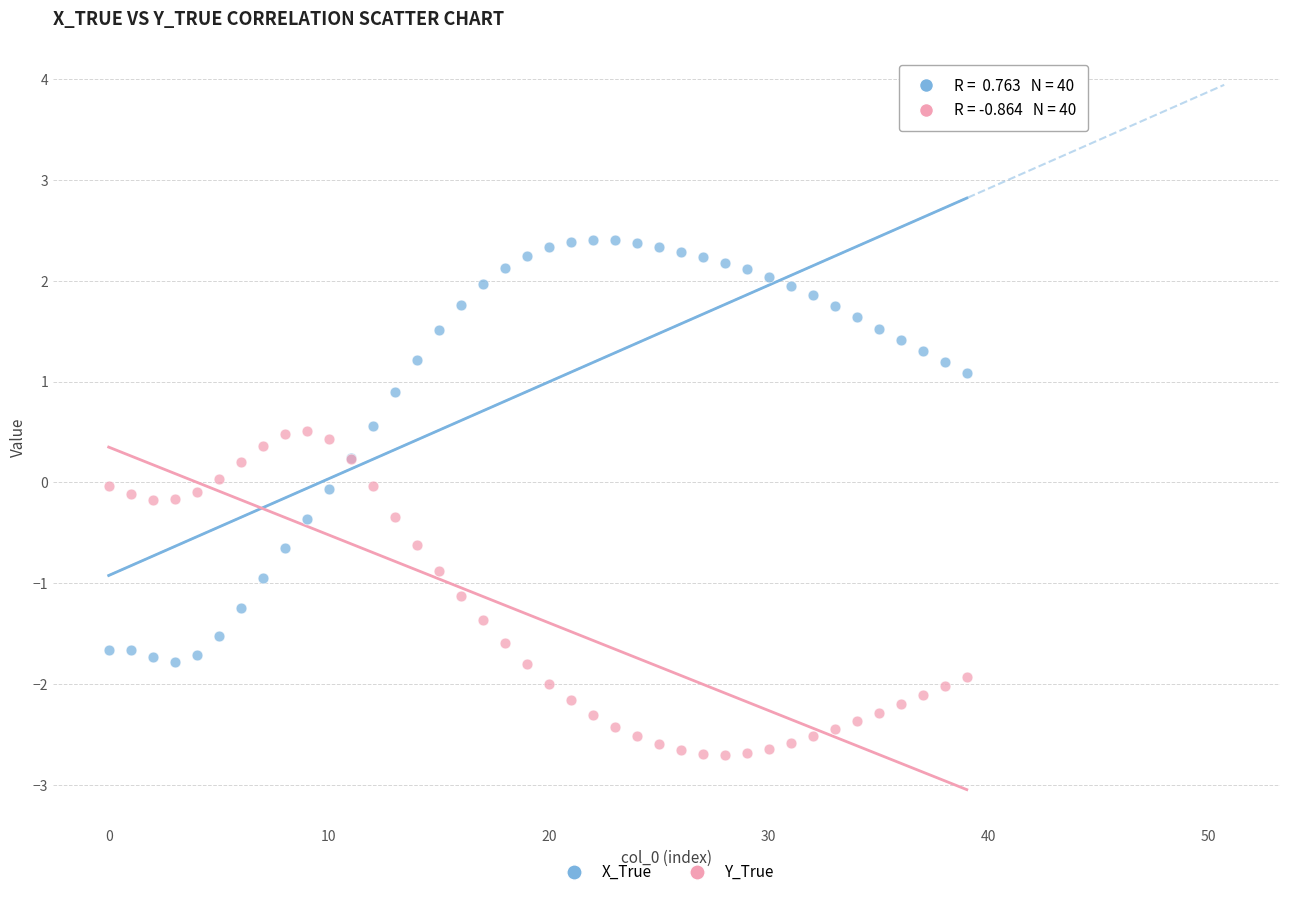

Which series contains the highest Y value?

X_True